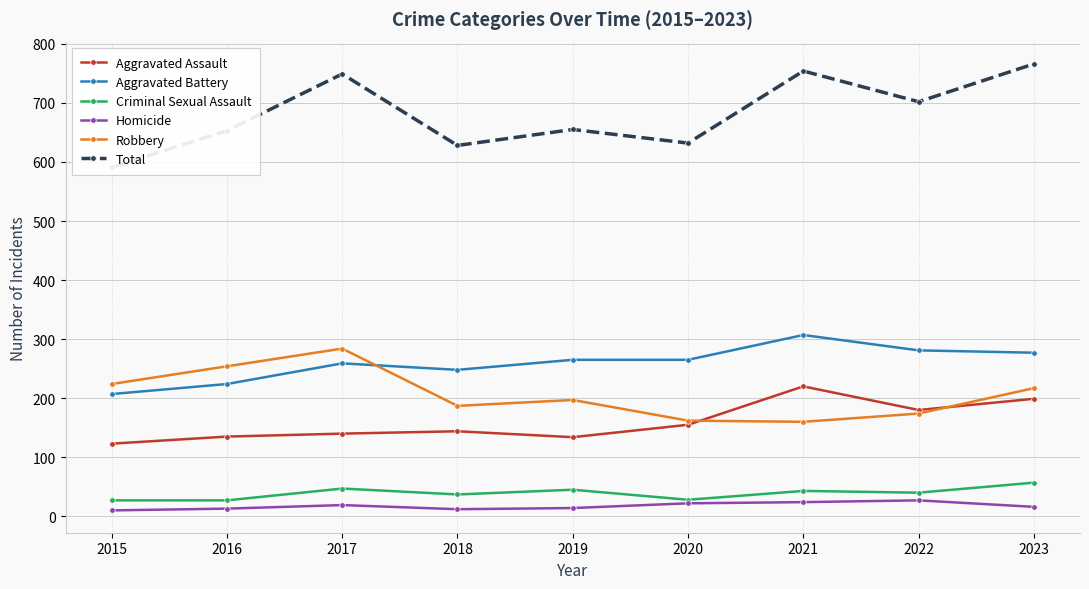

Rank the series at 2016 from highest to lowest value.

Total, Robbery, Aggravated Battery, Aggravated Assault, Criminal Sexual Assault, Homicide